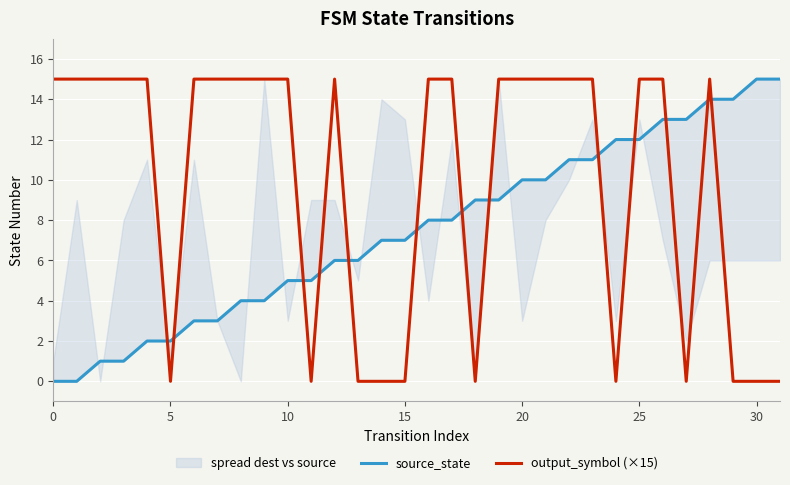

True or false: output_symbol (×15) has a value of 6 at 5.

False